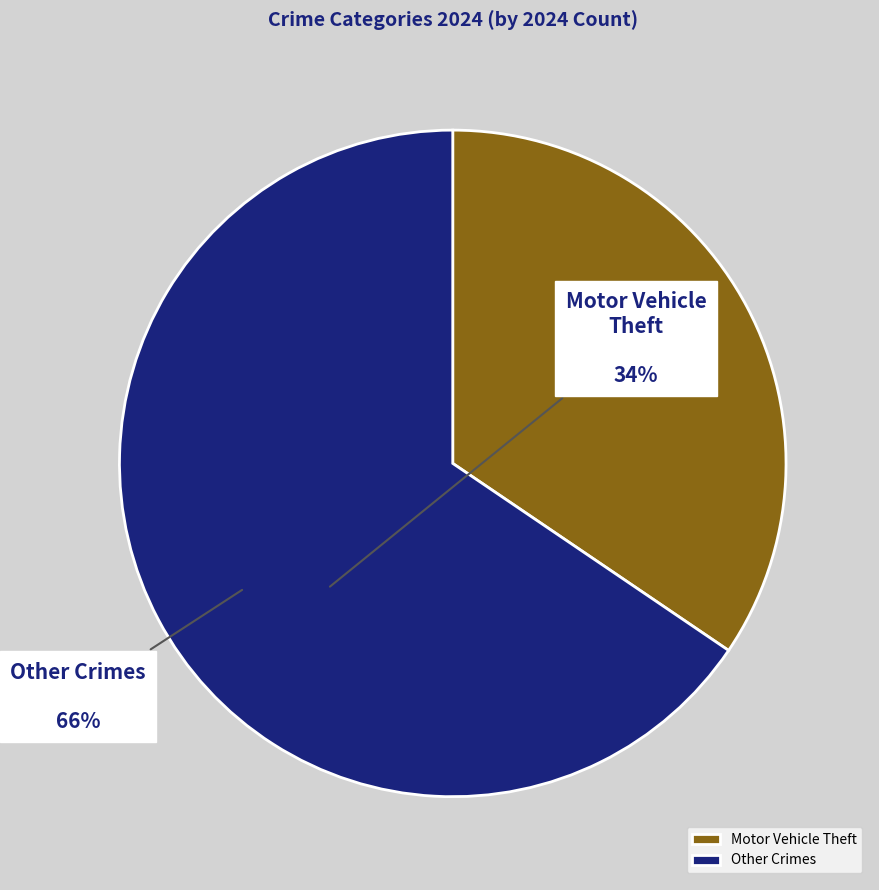

Is the sum of Motor Vehicle Theft and Other Crimes greater than half?

Yes